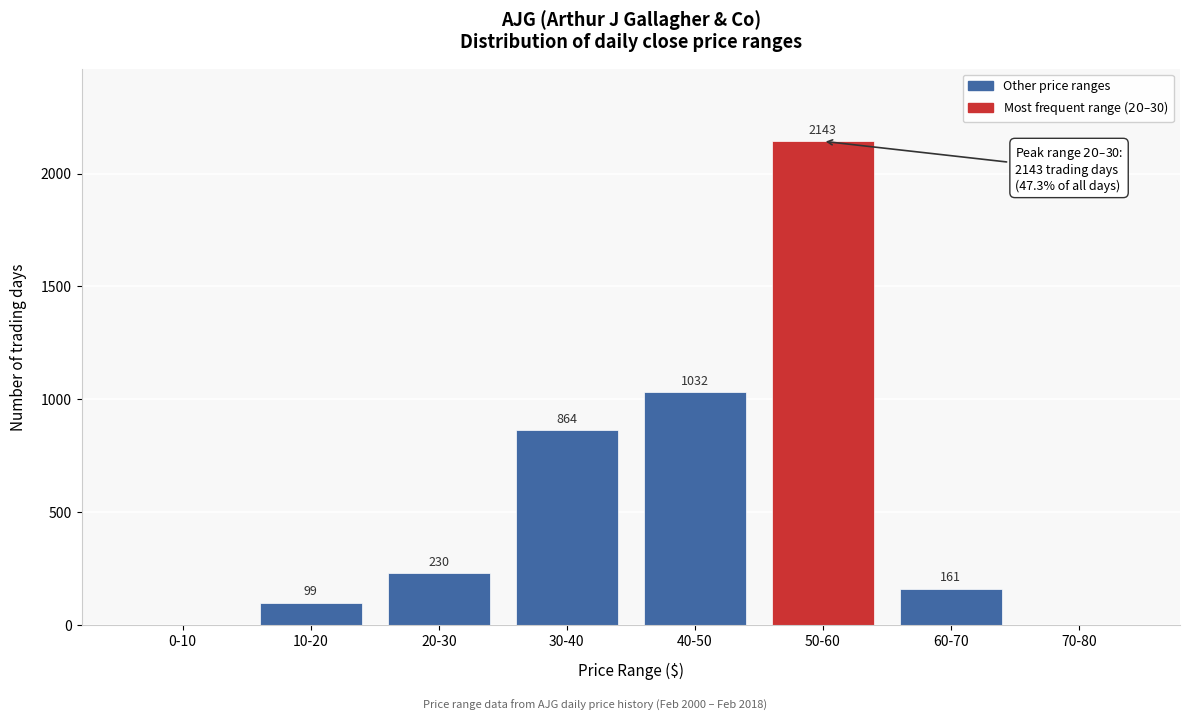

Reading right to left, list all the values displayed in this chart.

70-80=1	60-70=161	50-60=2143	40-50=1032	30-40=864	20-30=230	10-20=99	0-10=1